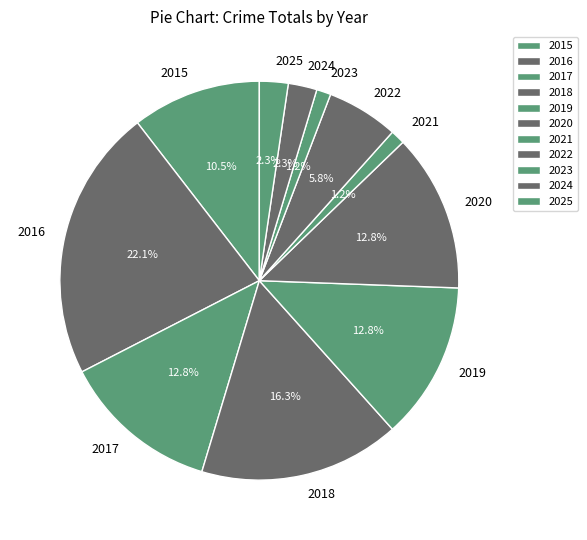

Which slice is the largest?

2016